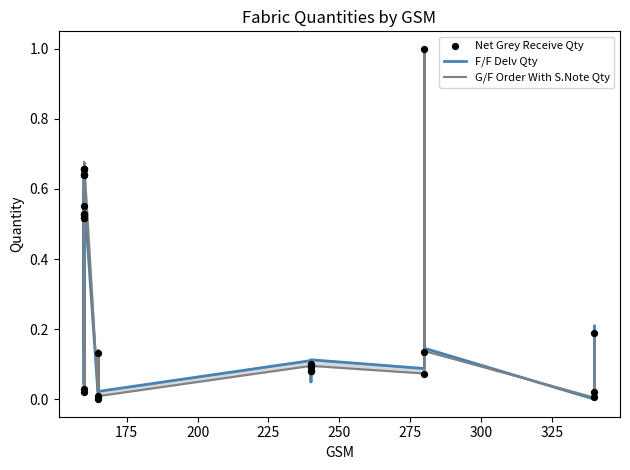

Is the value of F/F Delv Qty at 150 greater than the value of G/F Order With S.Note Qty at 24?

No